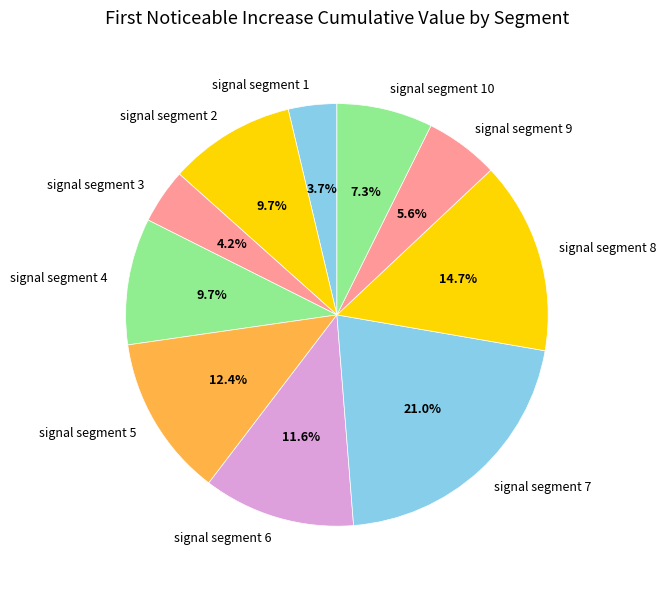

True or false: signal segment 4 accounts for 10% of the total.

True